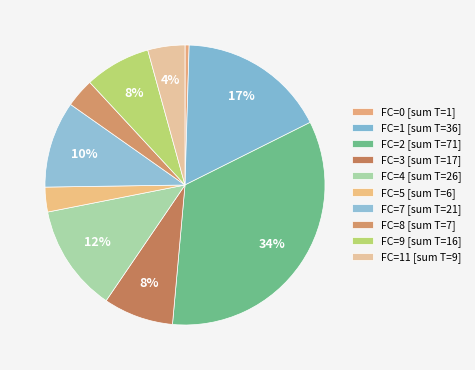

How many segments does this pie chart have?

10